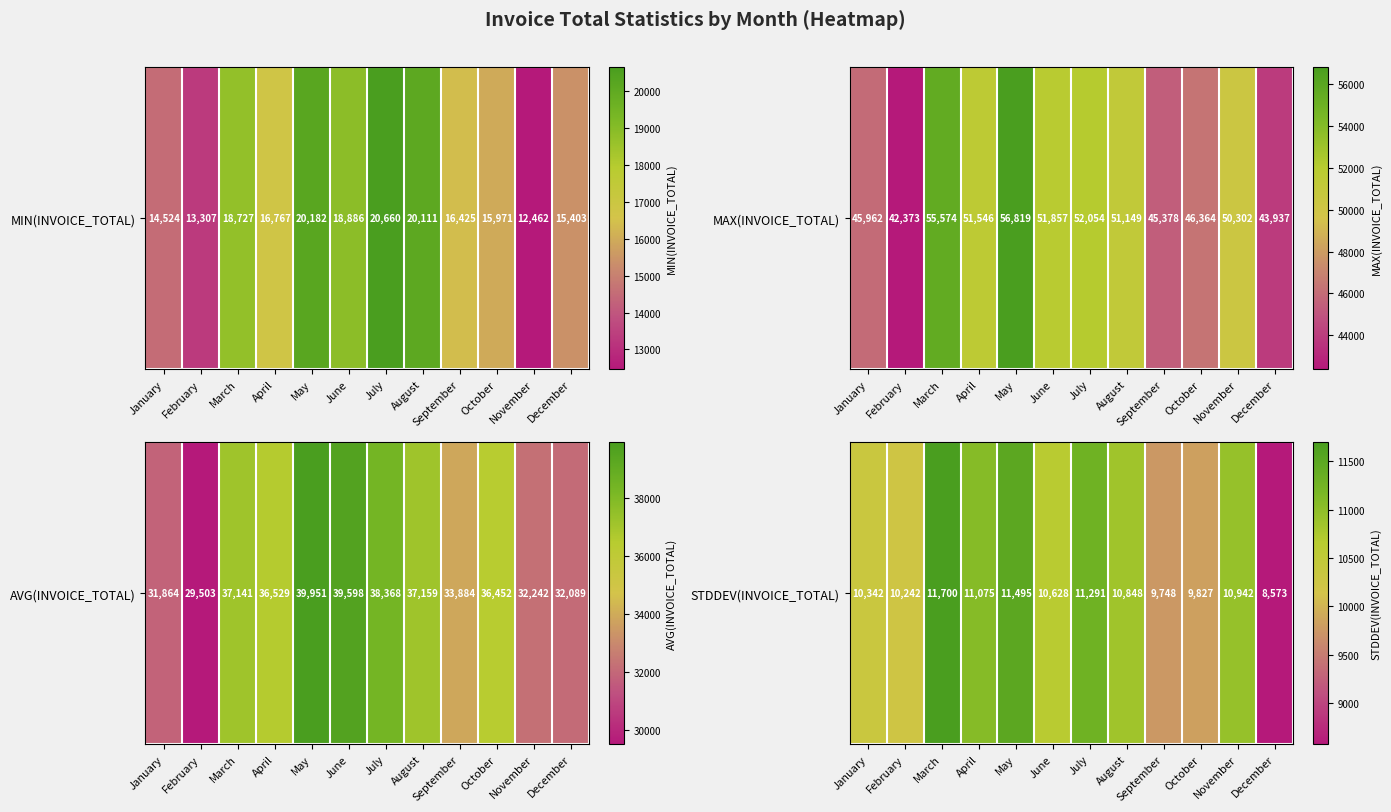

What is the average value?

10559.3